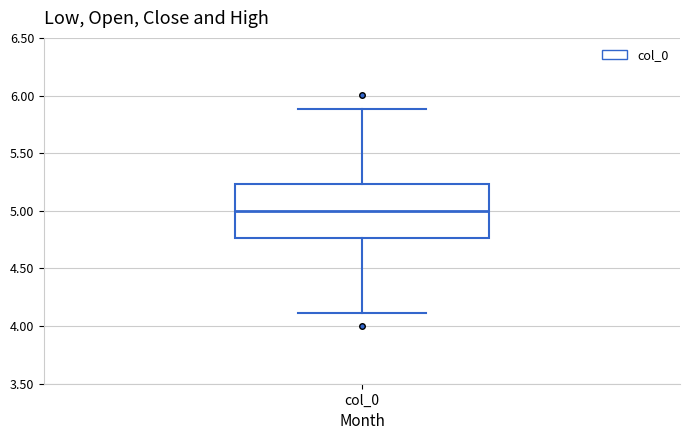

Transcribe this box plot: give where the median line is, the range the box spans, and where the two whiskers end, as read against the y-axis. The values are not printed on the chart, so give them approximately, as read against the axis.

median 5.00, box 4.75 to 5.25, whiskers 4.10 to 5.90